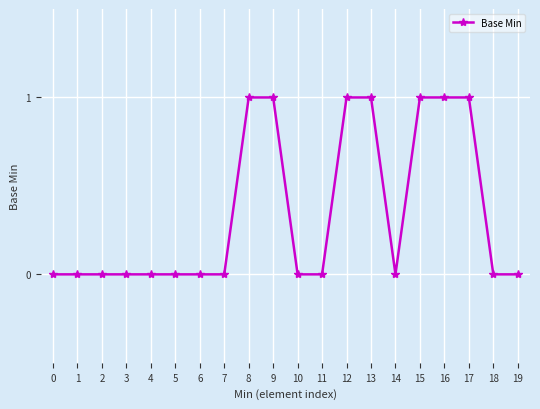

What is the maximum value shown in the chart?

1